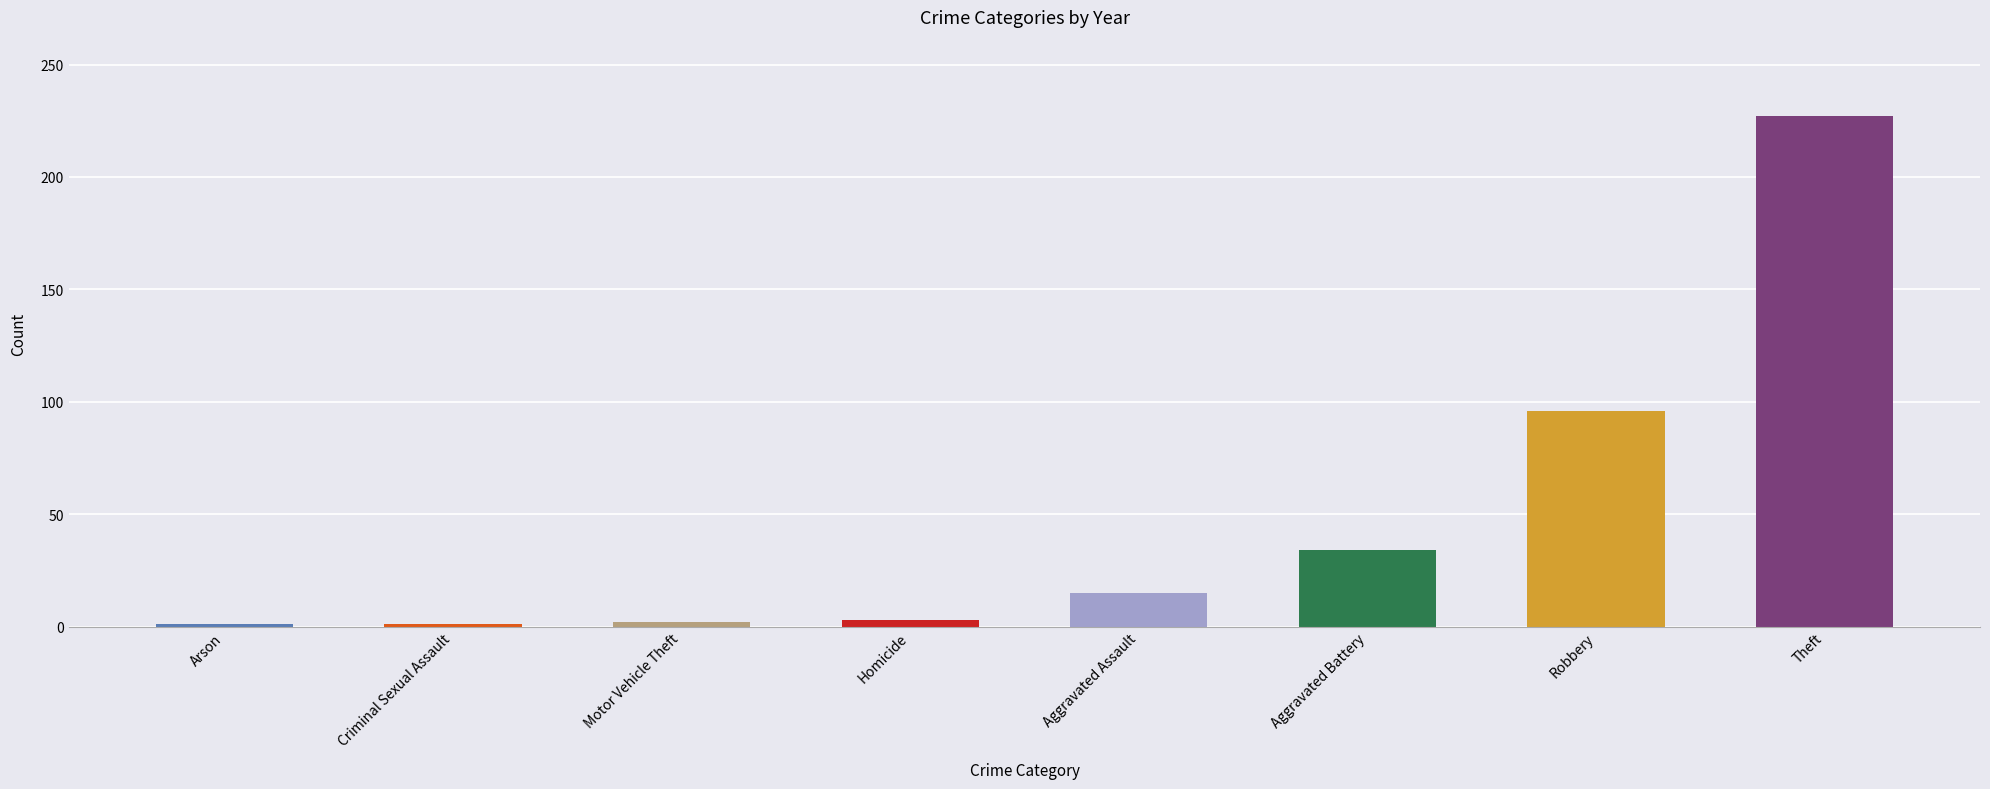

What value does the data have at Criminal Sexual Assault?

1